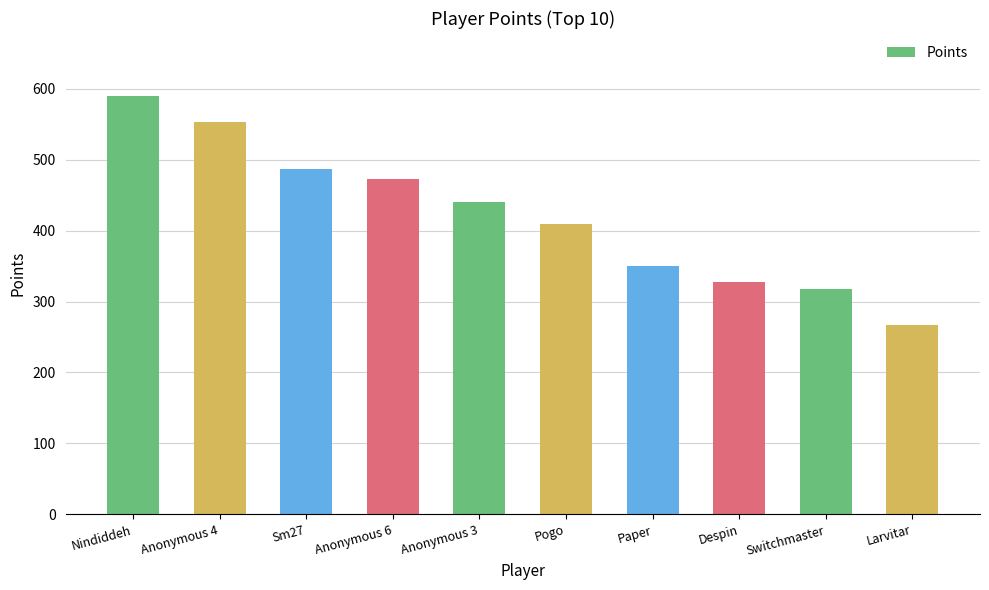

What is the label of the 10th bar from the left?

Larvitar